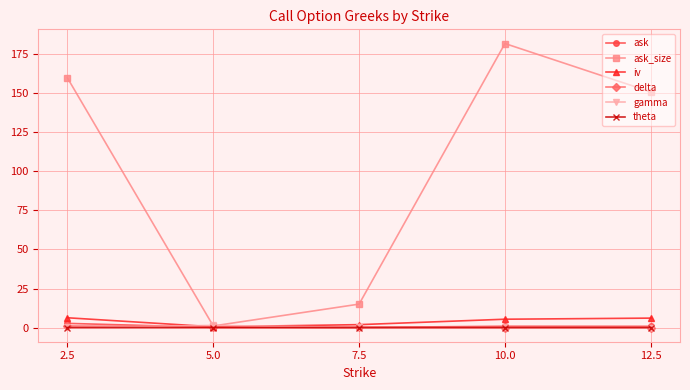

At how many categories does at least one series exceed 95?

3